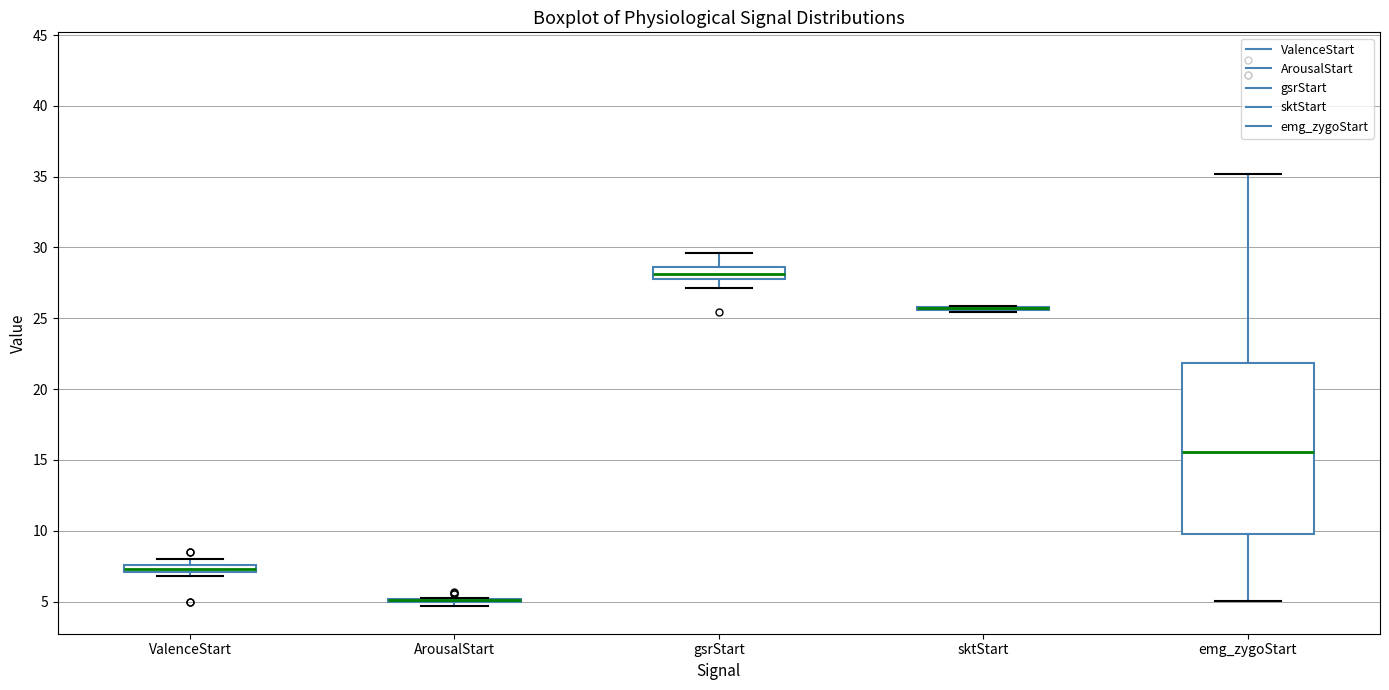

Comparing the boxes themselves (not the whiskers), which one is the tallest?

emg_zygoStart